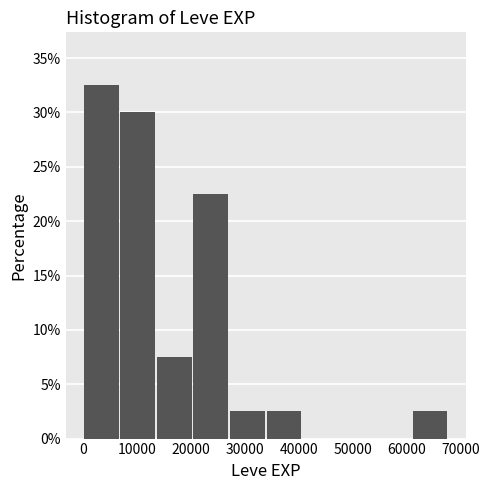

Reading left to right, transcribe this chart: for each bar, give the range it covers on the x-axis and its height. Neither the bar edges nor the heights are printed on the chart, so give them approximately, as read against the axes.

0 to 7000: 32.5
7000 to 14000: 30.0
14000 to 20000: 7.5
20000 to 27000: 22.5
27000 to 34000: 2.5
34000 to 41000: 2.5
41000 to 47000: 0
47000 to 54000: 0
54000 to 61000: 0
61000 to 68000: 2.5